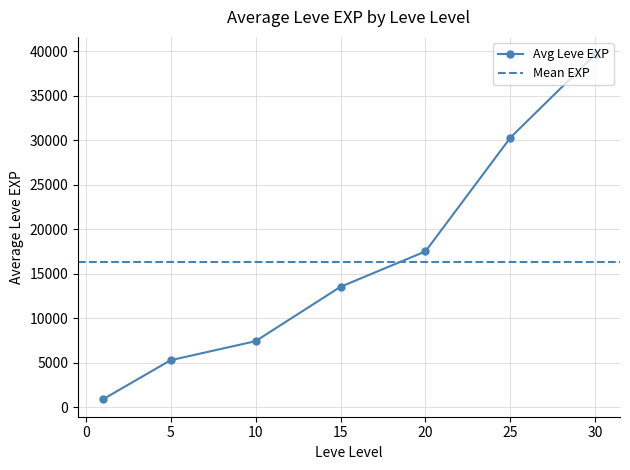

True or false: the data has more than 2 interior local peaks.

False